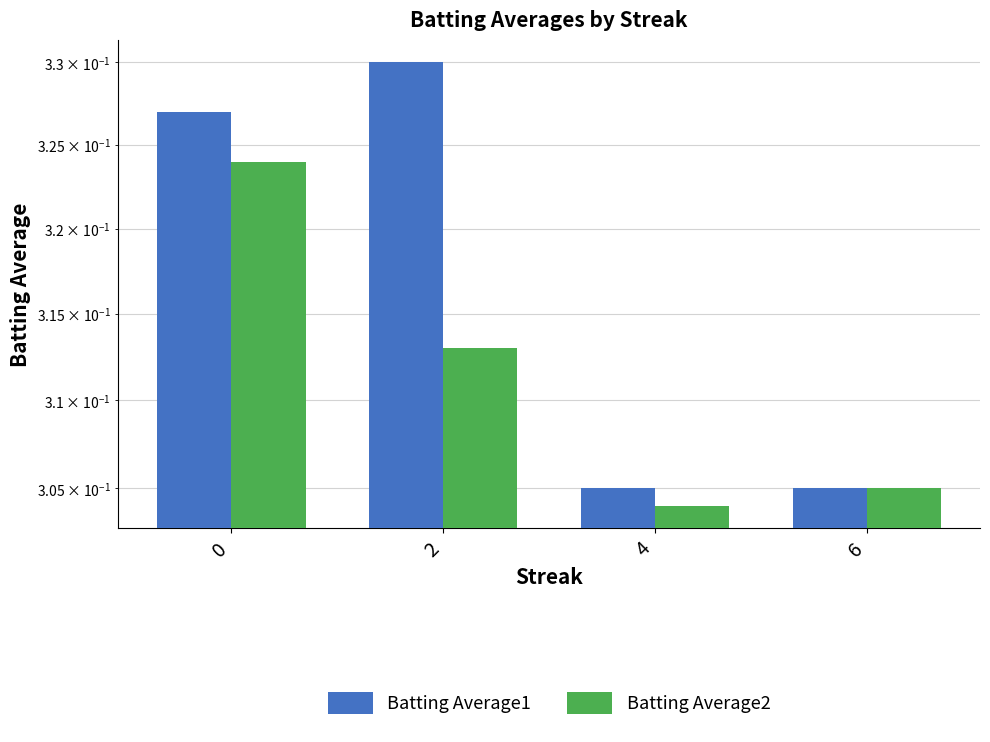

Rank the categories by Batting Average1 value from lowest to highest.

4, 6, 0, 2